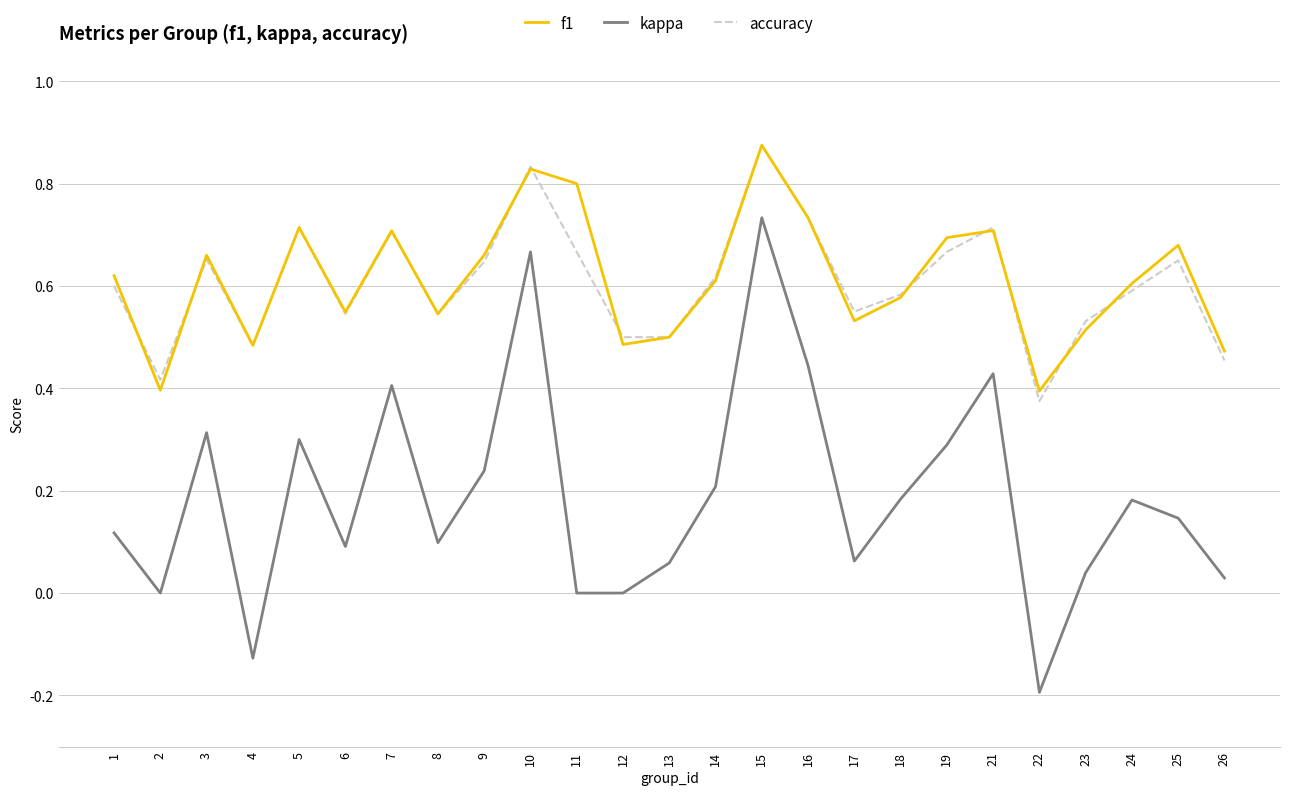

Count the accuracy values in the range 0 to 1.

25